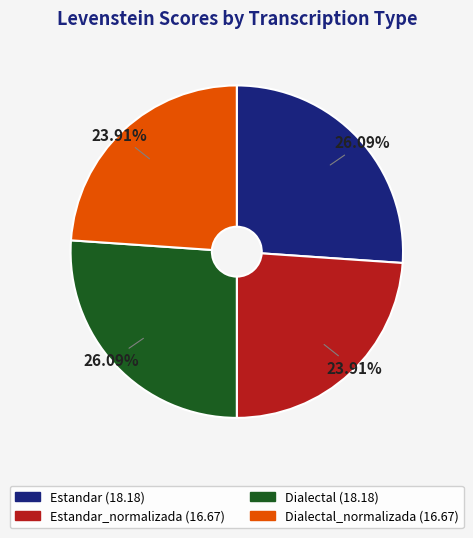

Is there any slice that represents more than half of the pie?

No